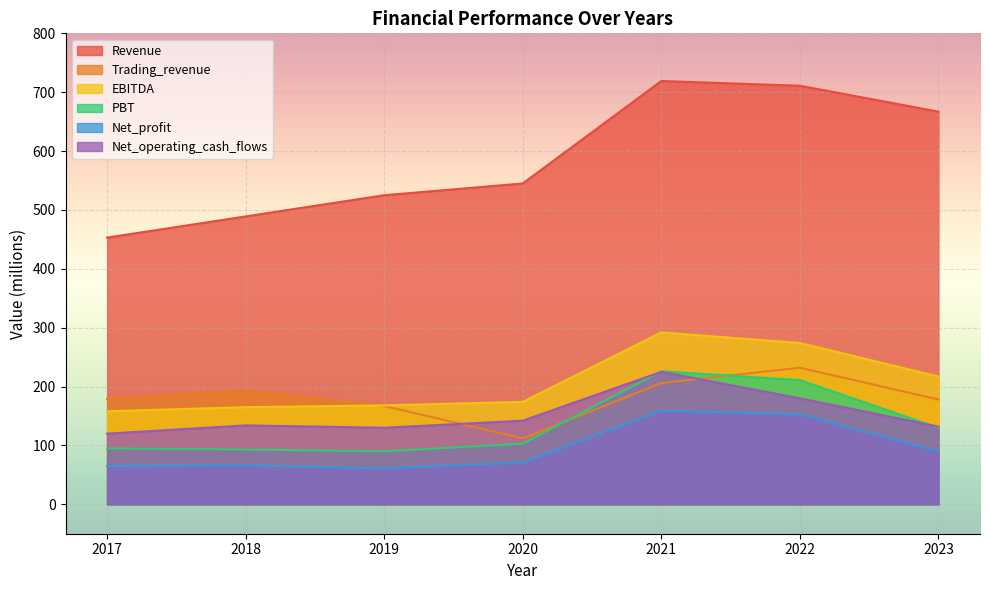

The PBT series shows 136 at 2021. True or false?

False